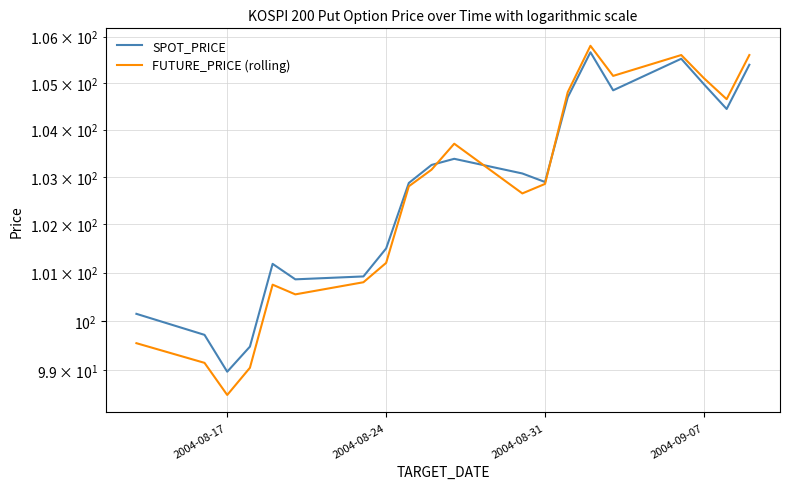

Rank the series at 2004-09-07 from highest to lowest value.

SPOT_PRICE, FUTURE_PRICE (rolling)